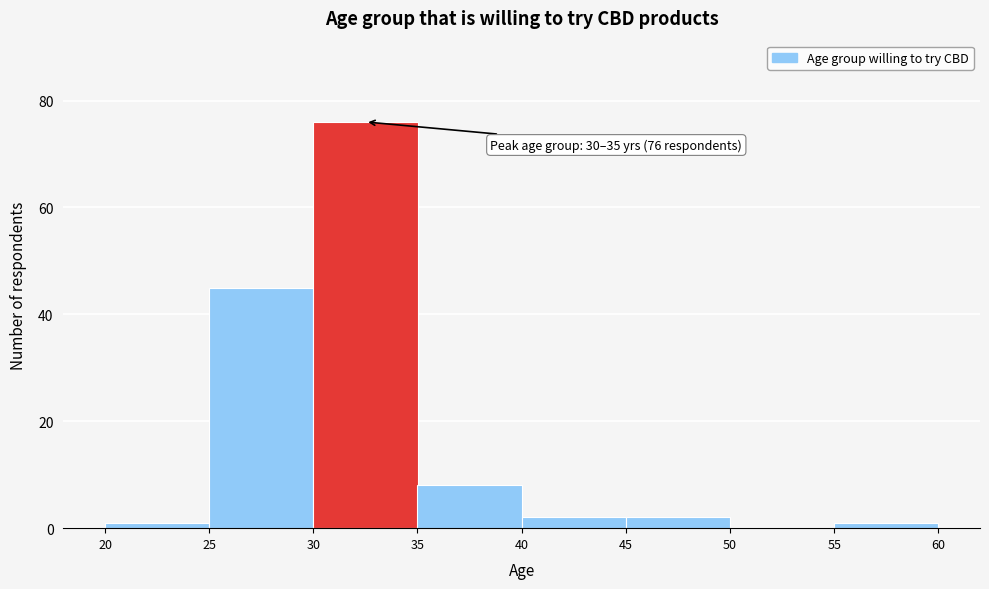

Which range on the x-axis has the tallest bar?

30 to 35